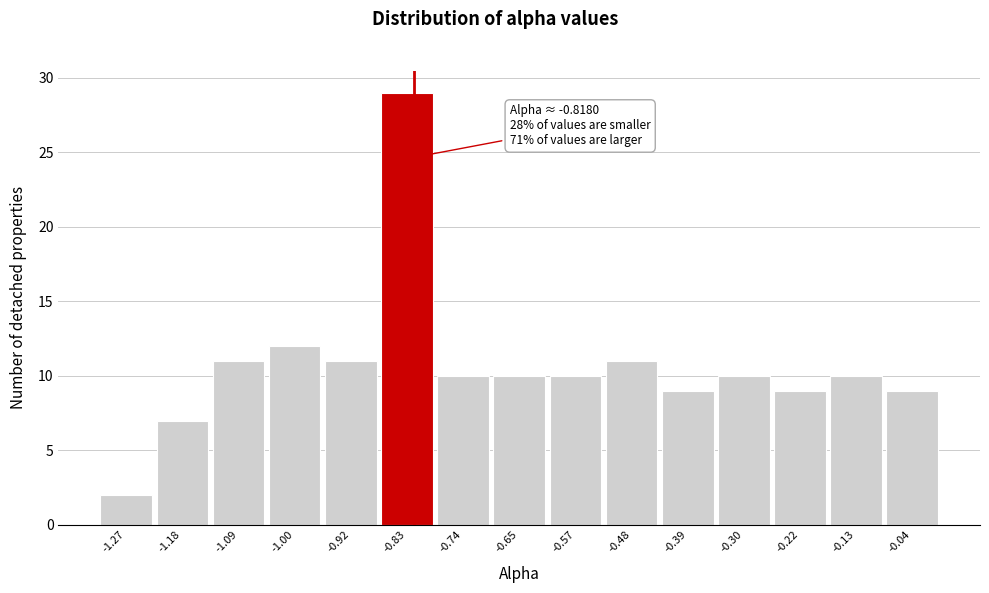

Which range on the x-axis has the tallest bar?

-0.87 to -0.78